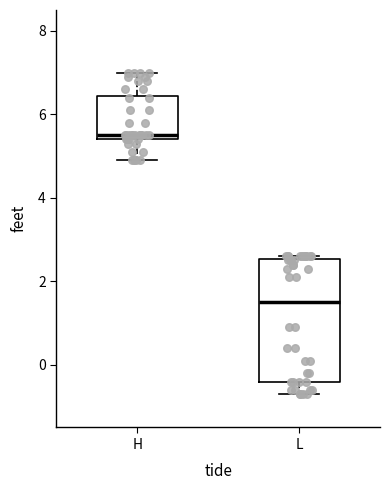

Which box has the highest median line?

H